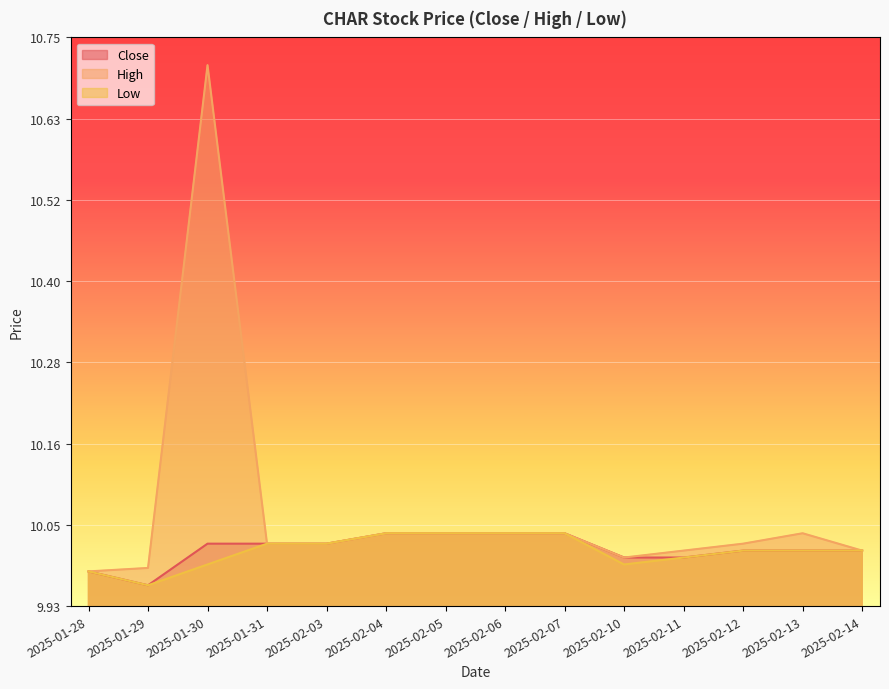

Reading right to left, transcribe all the data shown in this chart.

Close: 2025-02-14=10.0	2025-02-13=10.0	2025-02-12=10.0	2025-02-11=10.0	2025-02-10=10.0	2025-02-07=10.0	2025-02-06=10.0	2025-02-05=10.0	2025-02-04=10.0	2025-02-03=10.0	2025-01-31=10.0	2025-01-30=10.0	2025-01-29=10.0	2025-01-28=10.0
High: 2025-02-14=10.0	2025-02-13=10.0	2025-02-12=10.0	2025-02-11=10.0	2025-02-10=10.0	2025-02-07=10.0	2025-02-06=10.0	2025-02-05=10.0	2025-02-04=10.0	2025-02-03=10.0	2025-01-31=10.0	2025-01-30=10.7	2025-01-29=10.0	2025-01-28=10.0
Low: 2025-02-14=10.0	2025-02-13=10.0	2025-02-12=10.0	2025-02-11=10.0	2025-02-10=10.0	2025-02-07=10.0	2025-02-06=10.0	2025-02-05=10.0	2025-02-04=10.0	2025-02-03=10.0	2025-01-31=10.0	2025-01-30=10.0	2025-01-29=10.0	2025-01-28=10.0